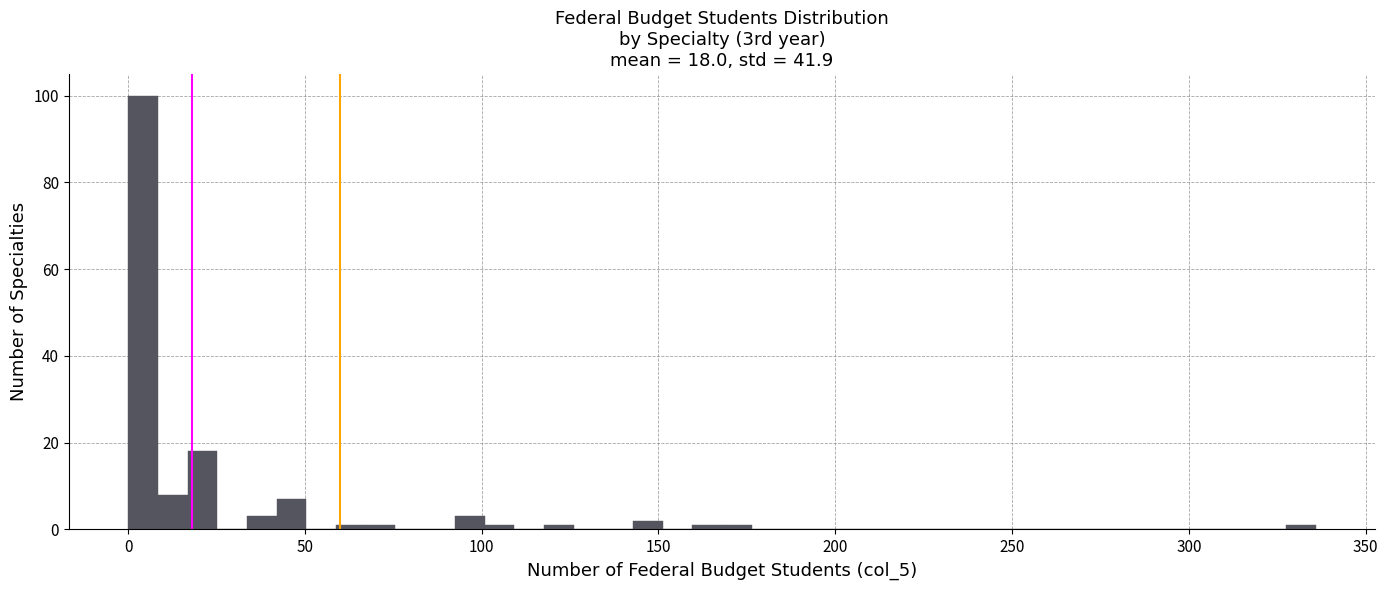

Read against the x-axis, roughly where is the centre of the tallest bar?

5